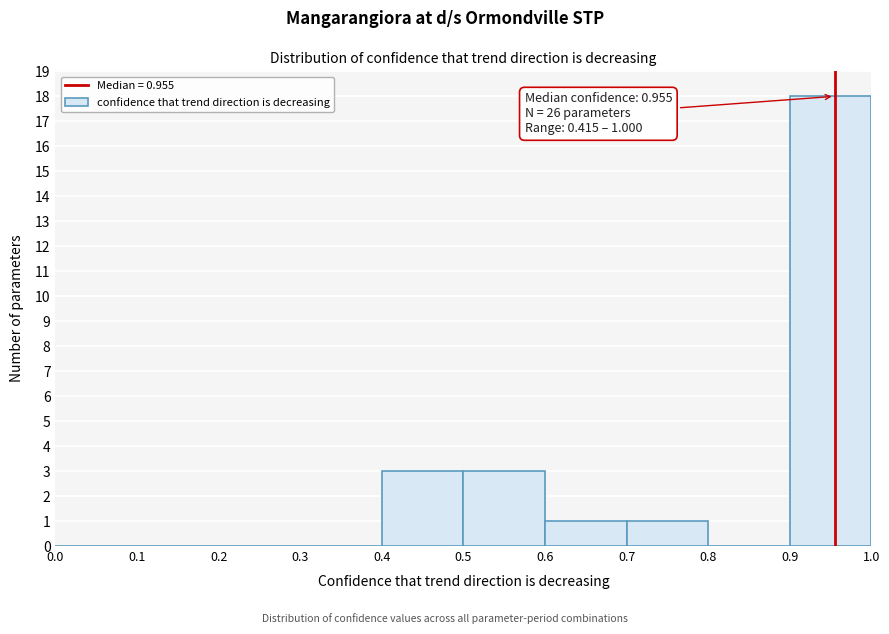

Which range on the x-axis has the tallest bar?

0.9 to 1.0